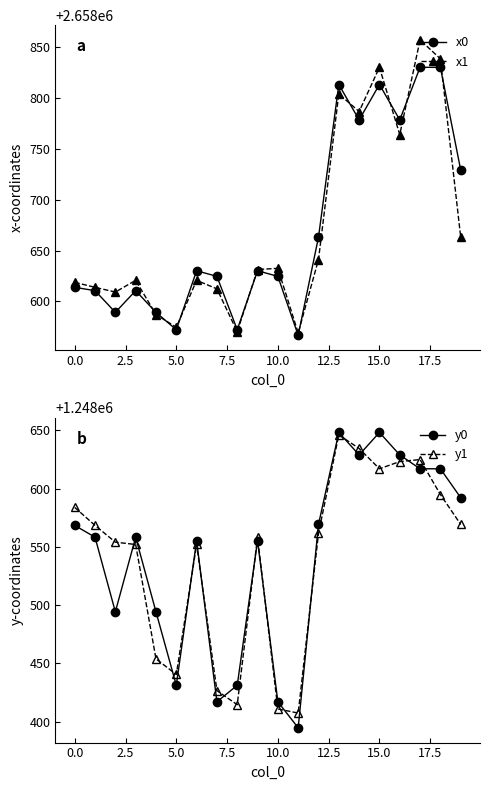

What is the spread (max minus min) of values at 19?

1410159.9